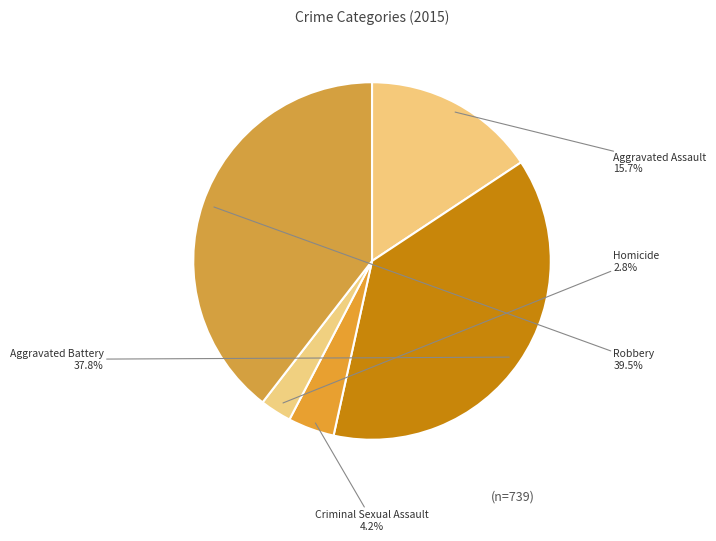

Which category has the smallest portion of the pie?

Homicide